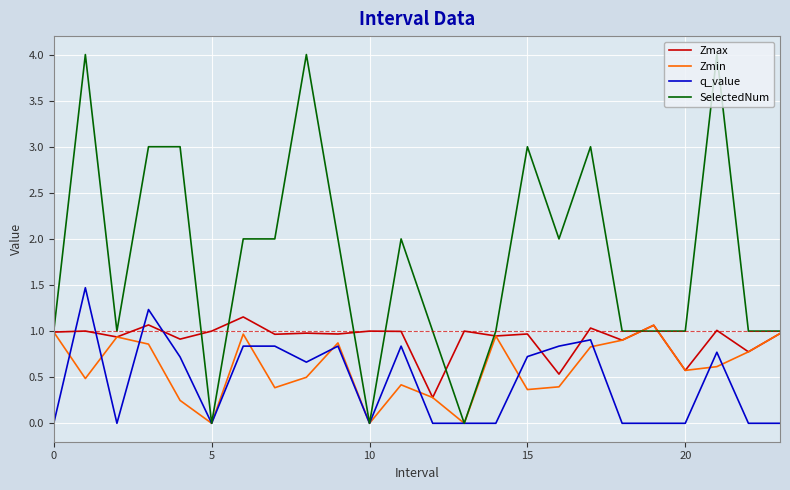

What is the lowest value of the Zmax series?

0.3